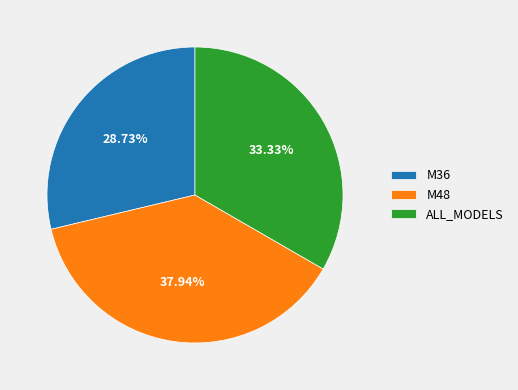

What is the ratio of the value at M36 to the value at M48?

0.8